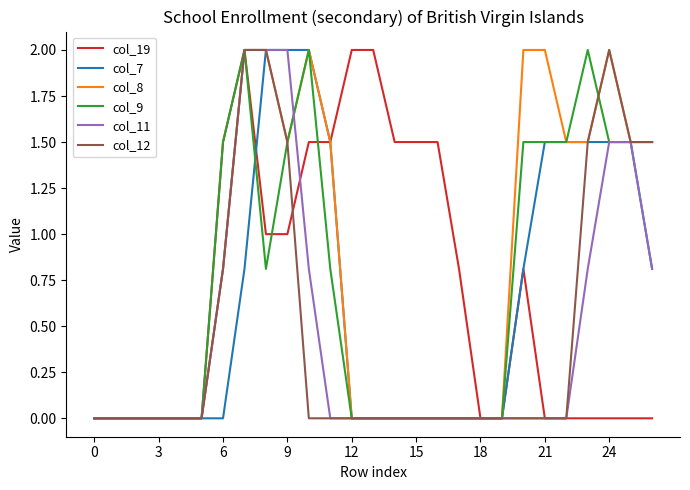

What is the maximum value for col_9?

2.0